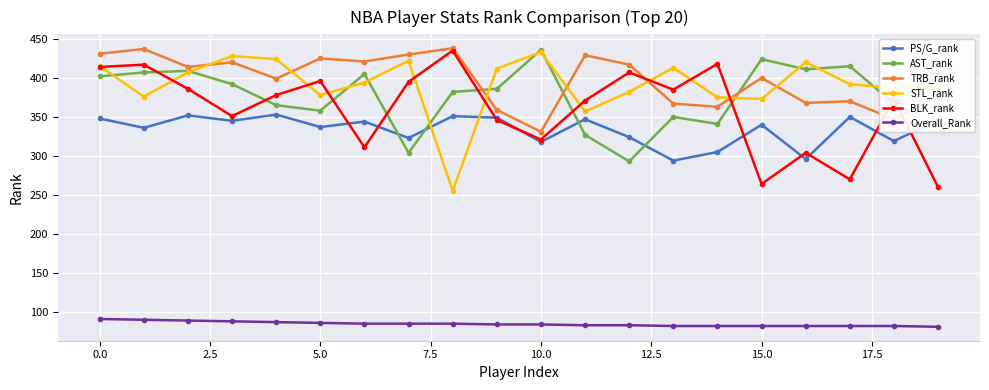

After their last crossing, which series has the higher values: AST_rank or BLK_rank?

AST_rank